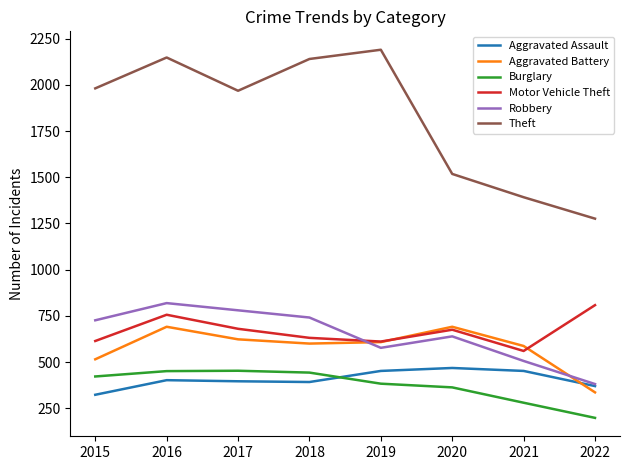

At which category is the sum across all series the highest?

2016